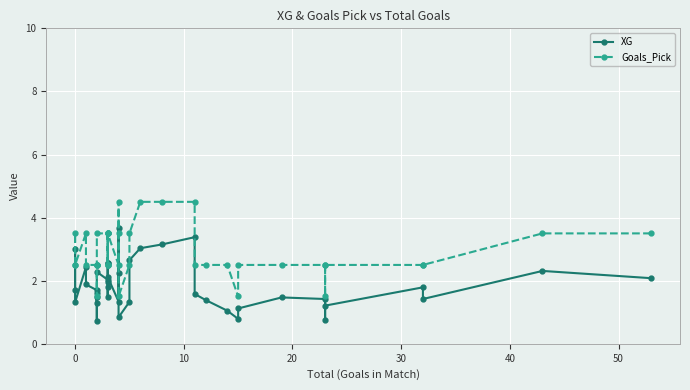

At how many categories does at least one series exceed 2?

36